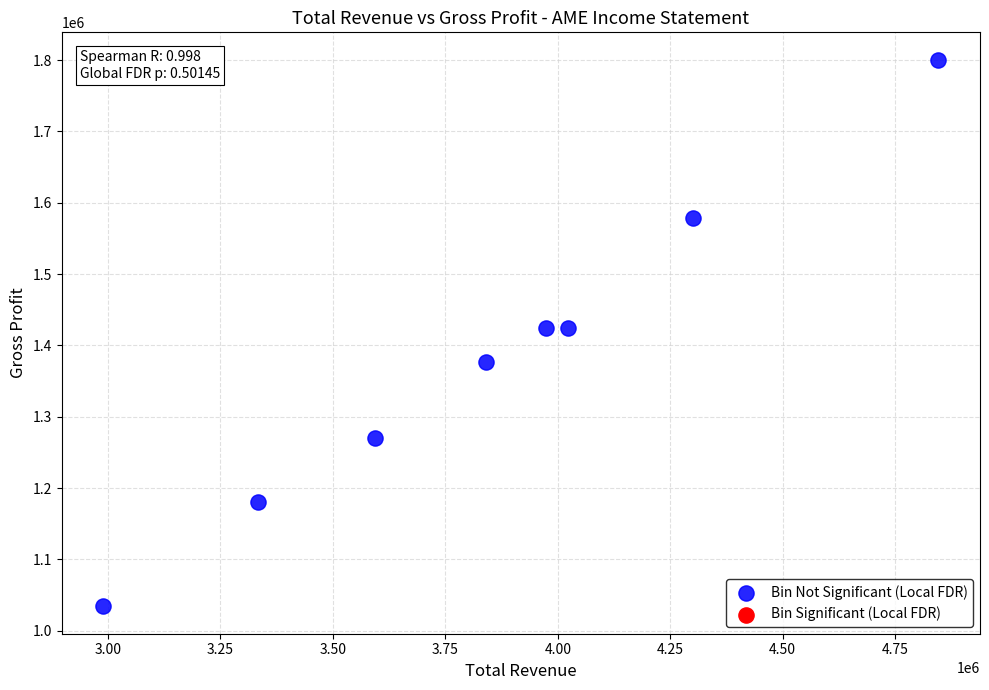

What is the range of Y values (max minus min)?

766500